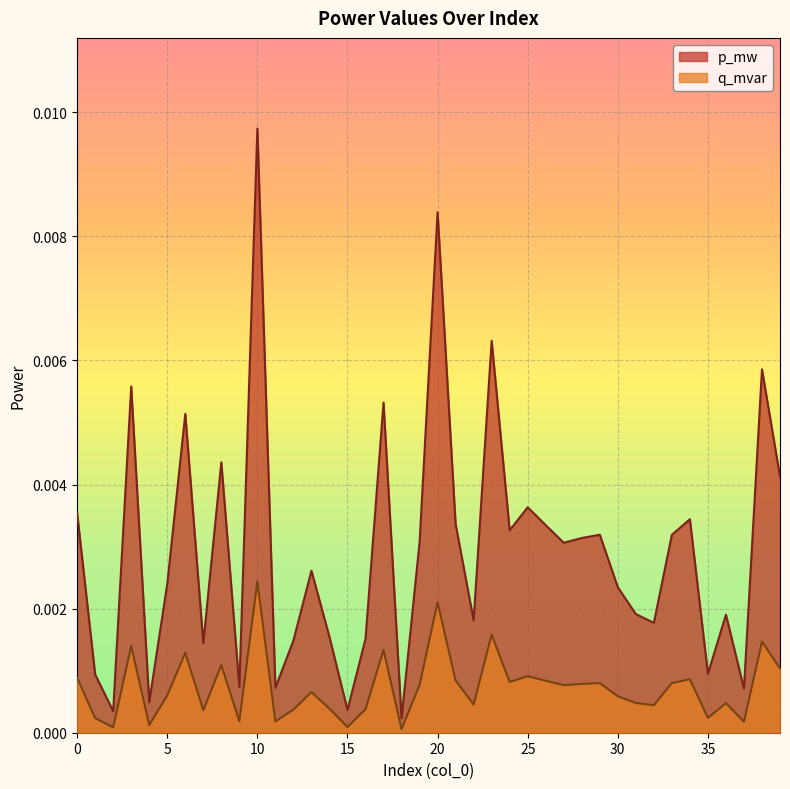

Rank the series at 16 from lowest to highest value.

q_mvar, p_mw